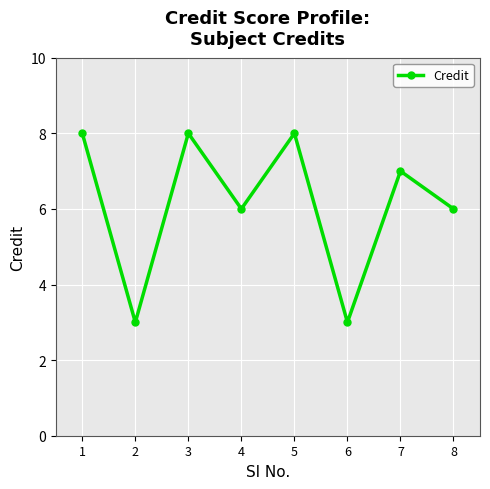

Where is the first local minimum?

2